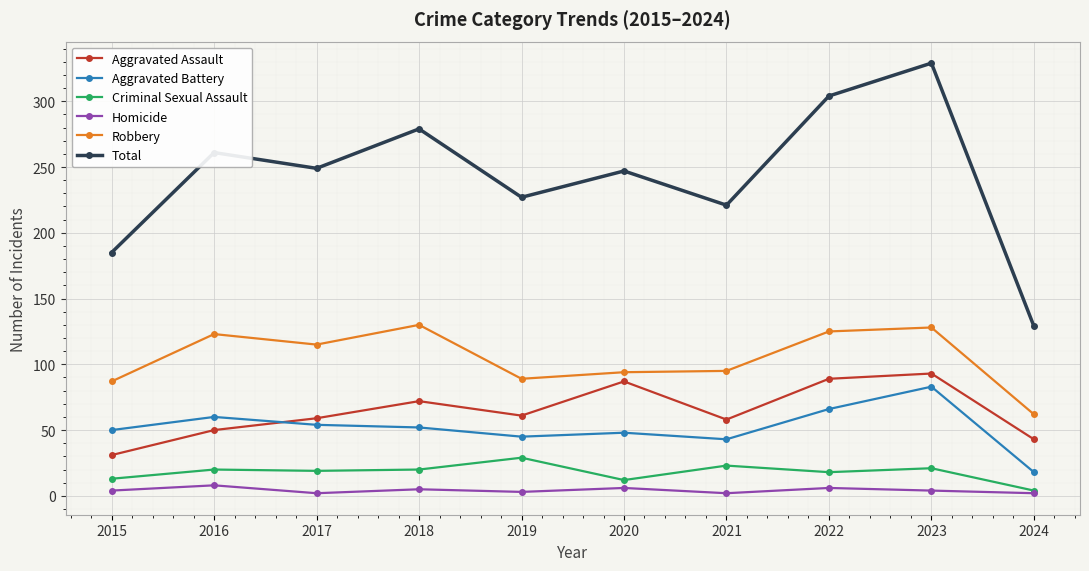

Where is the first local maximum for Aggravated Assault?

2018